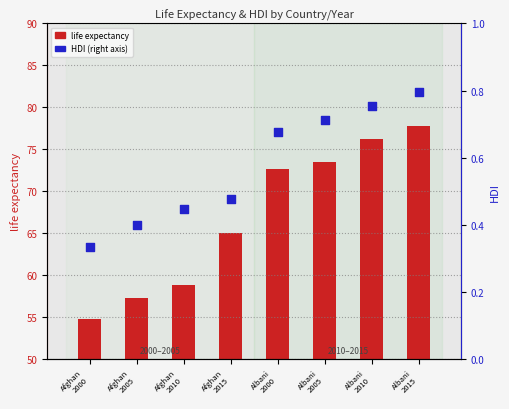

Which series reaches the maximum Y coordinate?

life expectancy